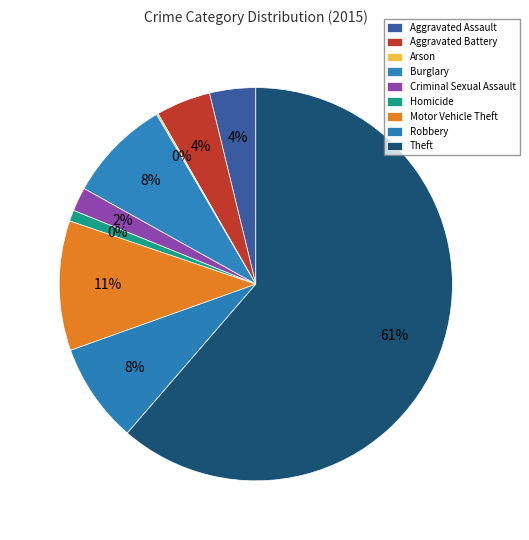

Which has a higher value, Aggravated Assault or Arson?

Aggravated Assault